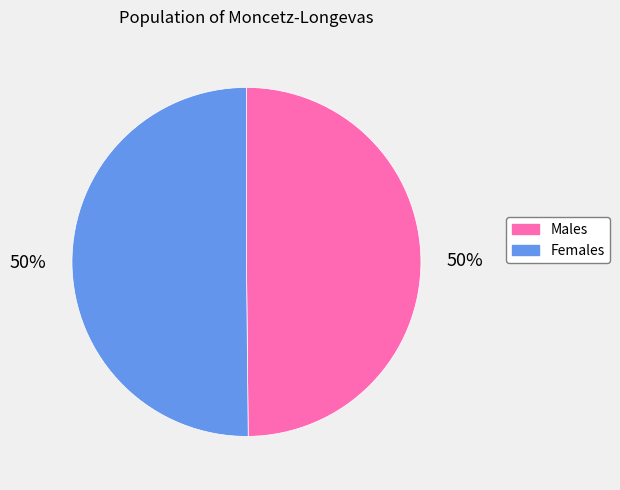

To the nearest percent, what percentage of the pie is Females?

50%